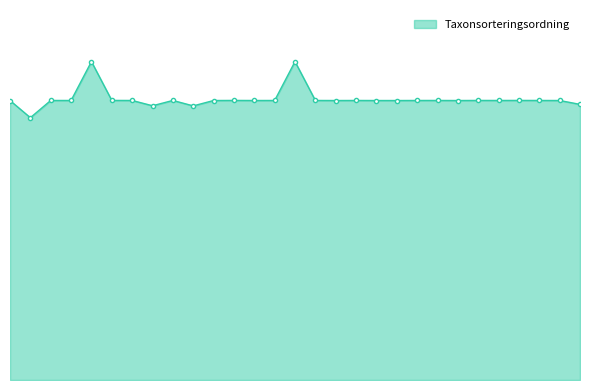

Reading left to right, extract all data points from this chart.

80472083=90645	80472025=85077	80472034=90661	80472130=90661	80472220=103265	80472280=90674	80472021=90661	80471823=88944	80472218=90665	80472228=88902	80471888=90645	80472000=90674	80472209=90653	80472022=90661	80471867=103265	80472010=90663	80471840=90645	80472027=90663	80472023=90645	80471830=90645	80472276=90661	80471806=90665	80472232=90645	80472093=90671	80471855=90661	80471810=90674	80472185=90663	80471893=90649	80471879=89392